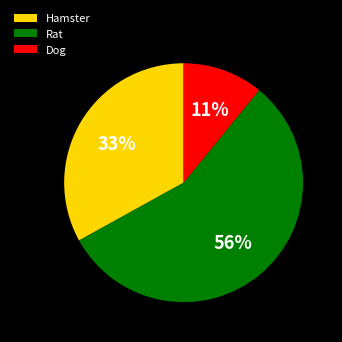

What percentage is the Rat slice, to the nearest percent?

56%